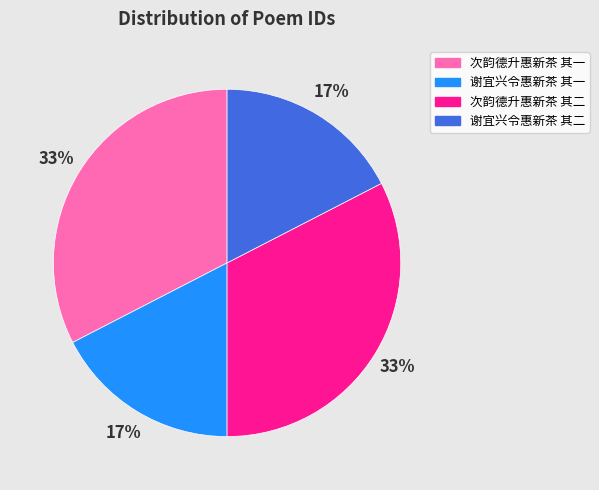

Is 次韵德升惠新茶 其一 the majority of the pie?

No